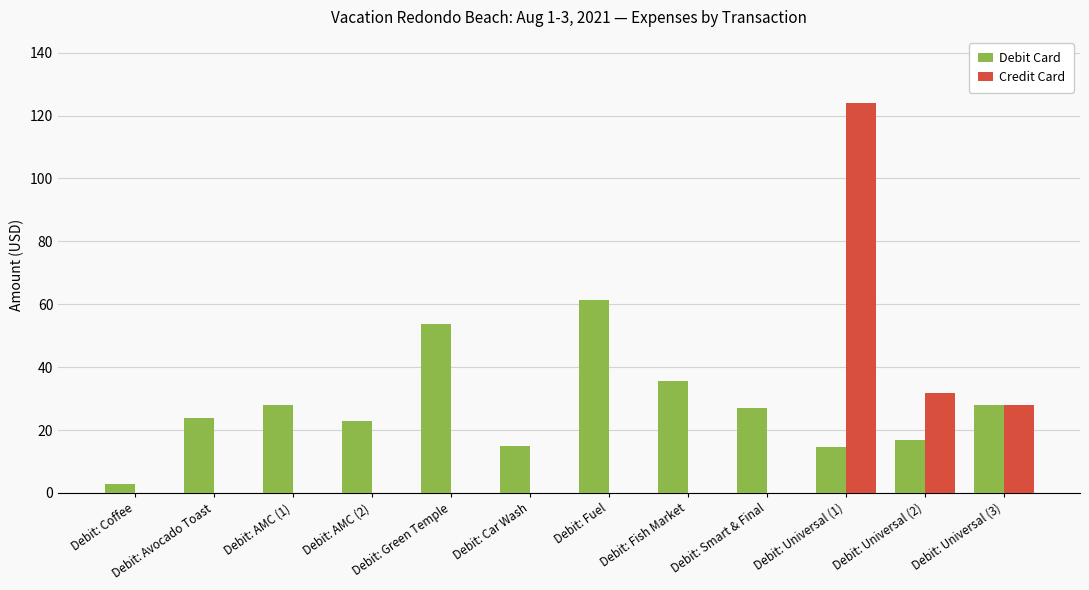

How many series are shown in this chart?

2